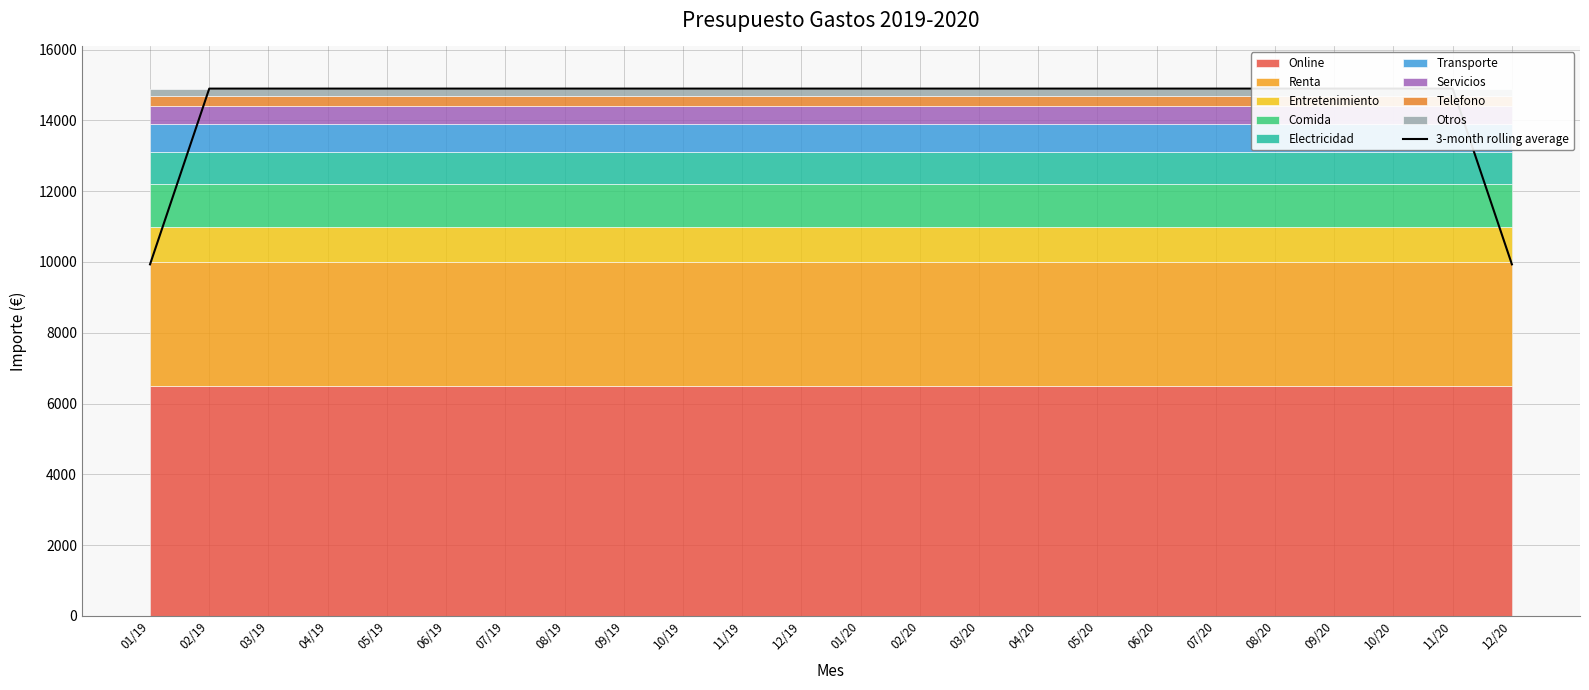

List the labels in order of value, smallest first.

01/19, 12/20, 02/19, 03/19, 04/19, 05/19, 06/19, 07/19, 08/19, 09/19, 10/19, 11/19, 12/19, 01/20, 02/20, 03/20, 04/20, 05/20, 06/20, 07/20, 08/20, 09/20, 10/20, 11/20